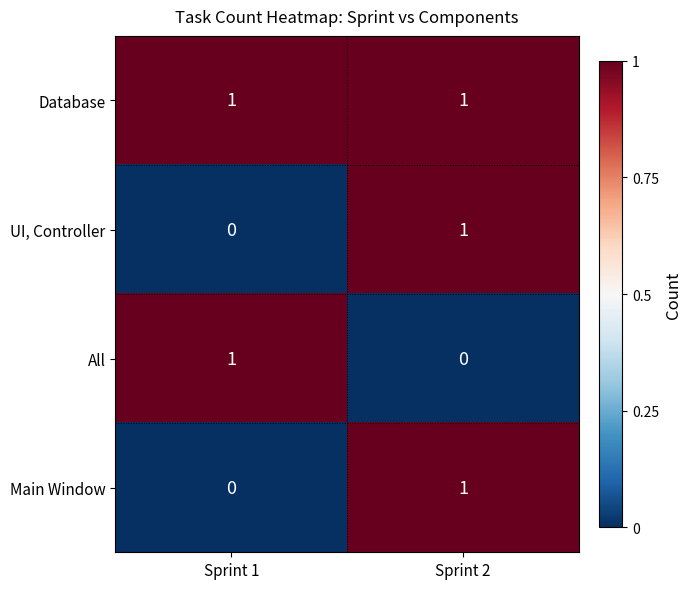

Is it true that UI, Controller equals 1 at Sprint 1?

False